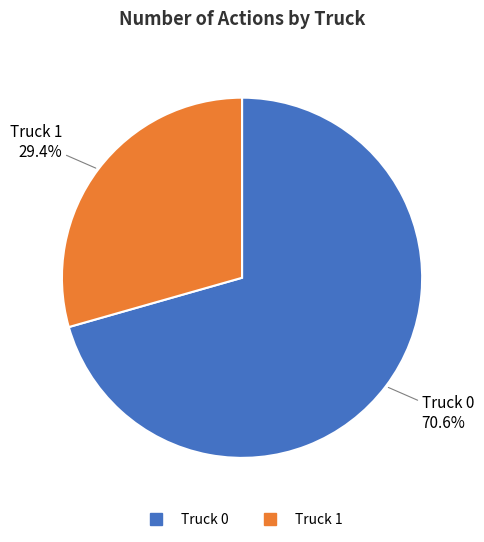

To the nearest percent, what is the difference between the Truck 0 and Truck 1 slice percentages?

41%